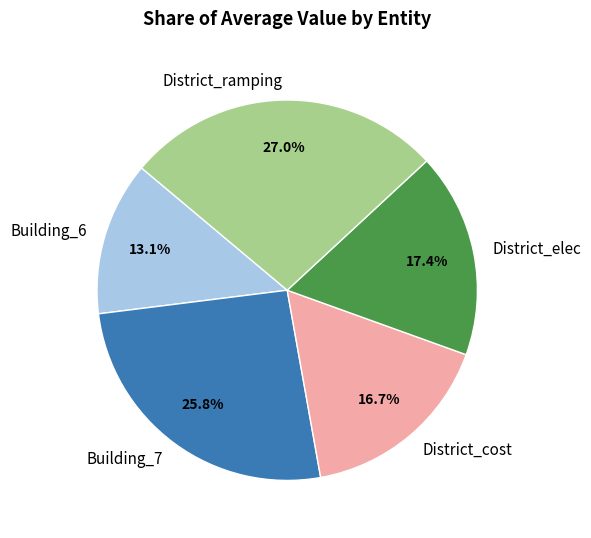

Which category has the biggest portion of the pie?

District_ramping